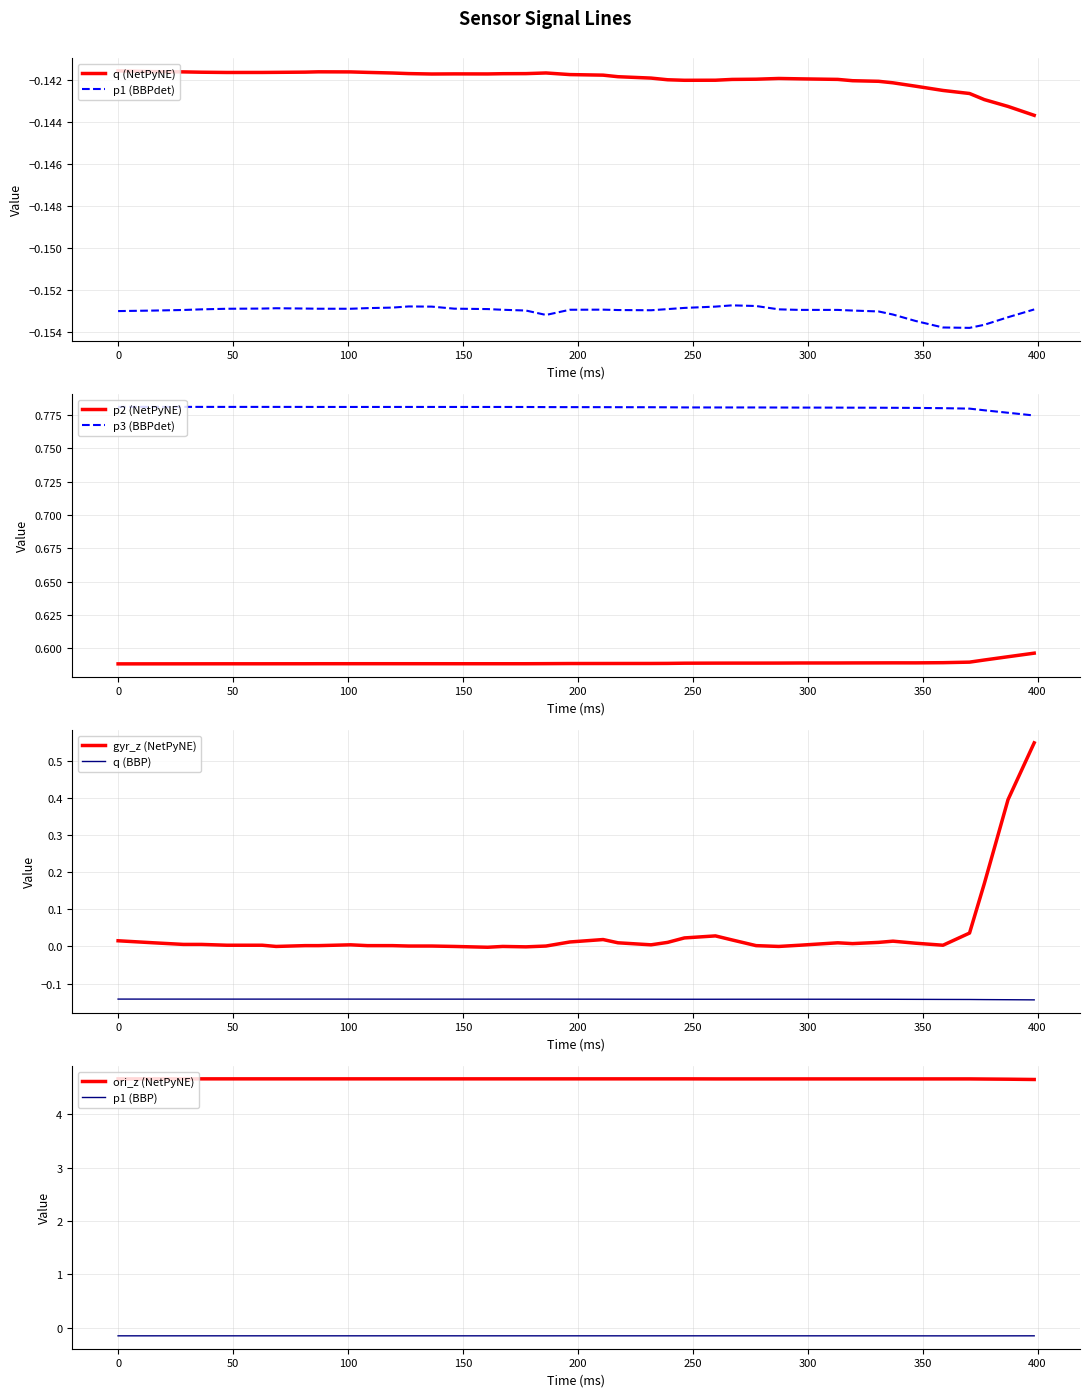

True or false: p3 (BBPdet) and p2 (NetPyNE) intersect in this chart.

False